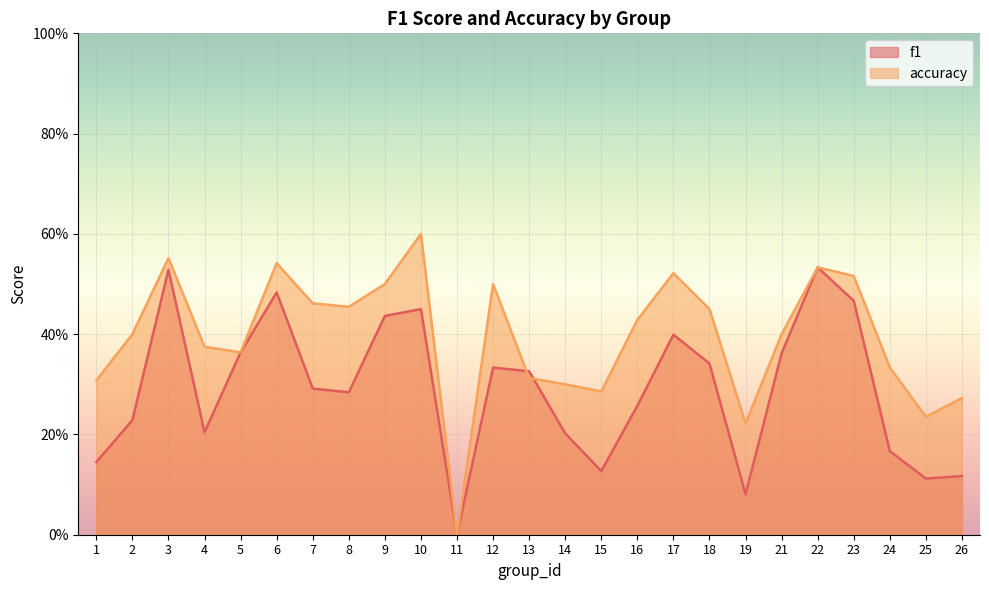

How many accuracy values are between 0 and 1?

25